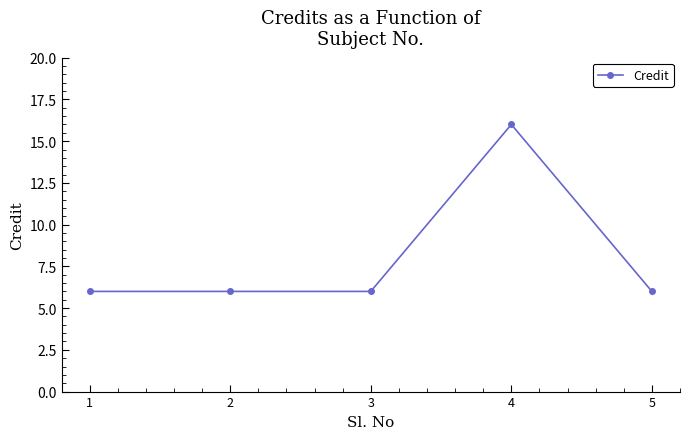

How many lines are shown in the chart?

1